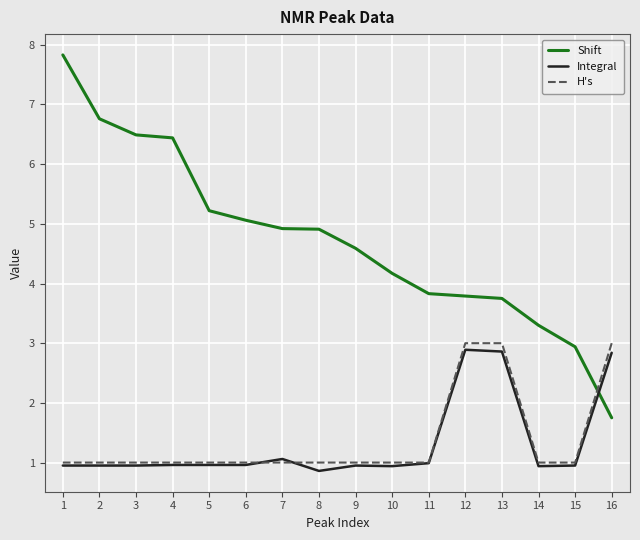

Which category has the lowest value in the Shift series?

16